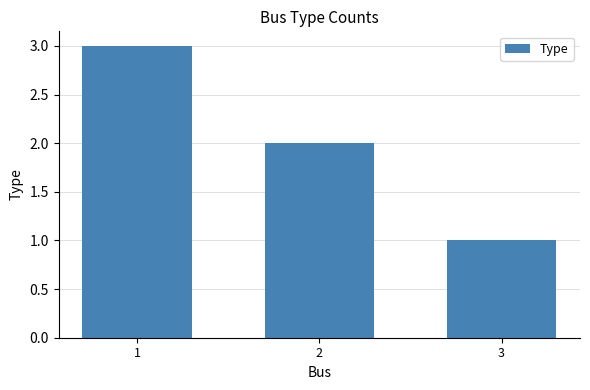

Which label corresponds to the smallest value in the chart?

3